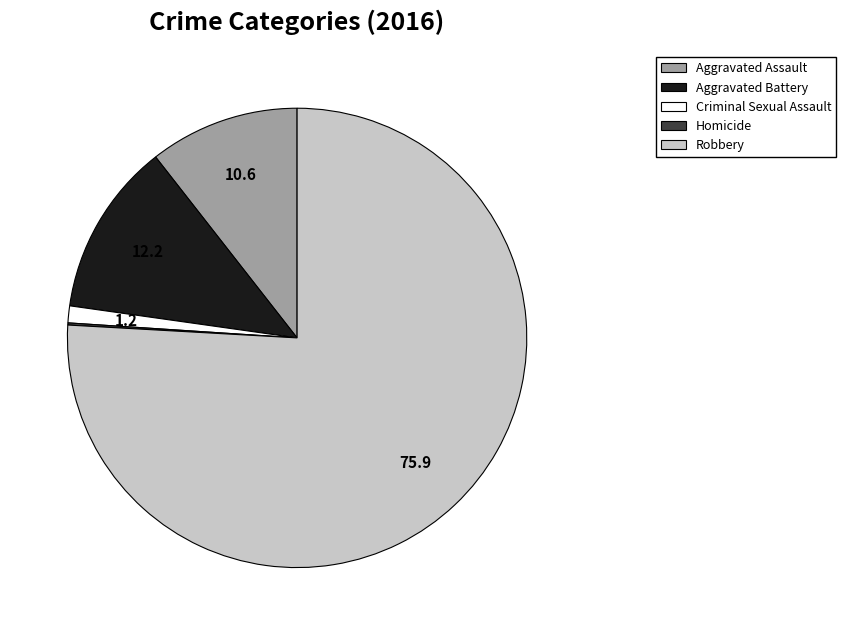

The Aggravated Battery slice represents 12% of the pie. True or false?

True